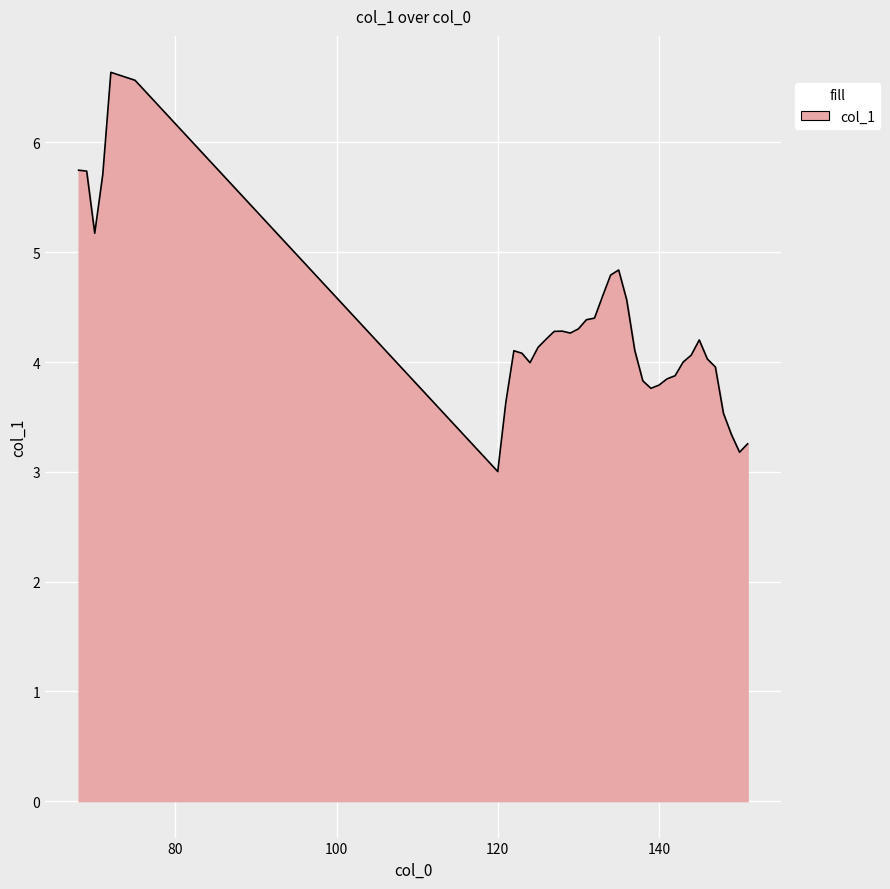

What is the minimum value shown in the chart?

3.0